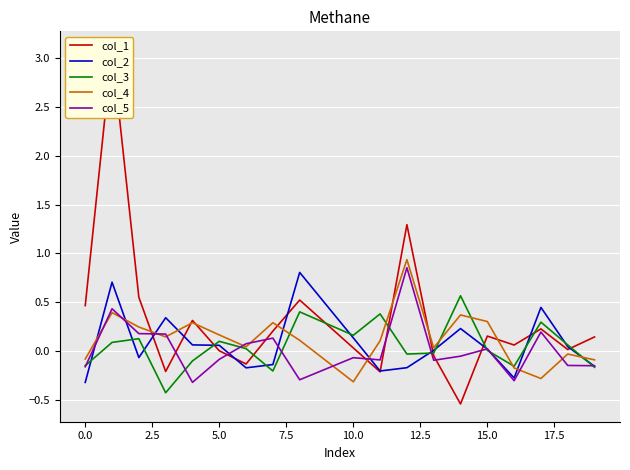

Which series has the largest total across all categories?

col_1